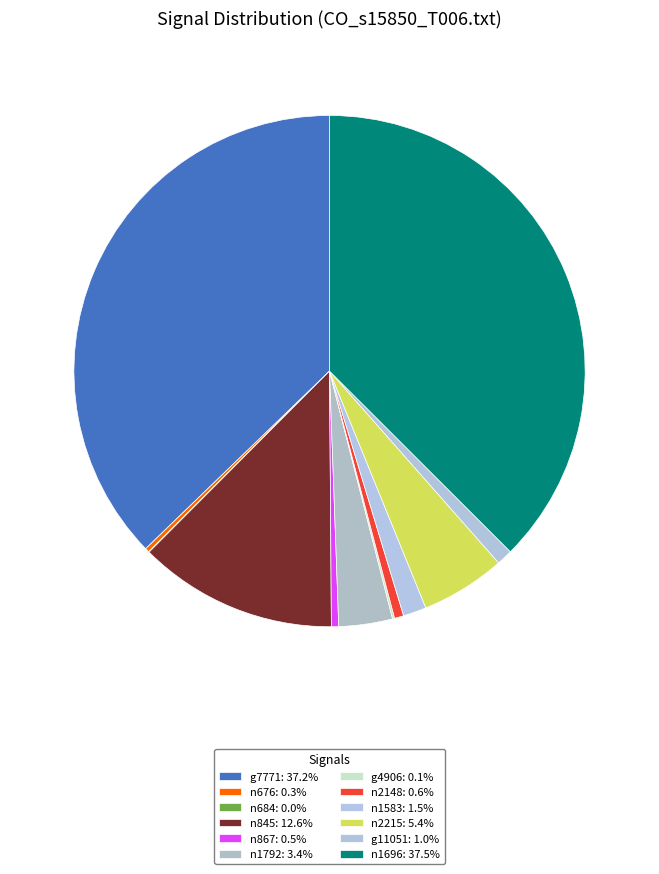

Approximately how many times larger is the value at n2148 compared to n867?

1.3